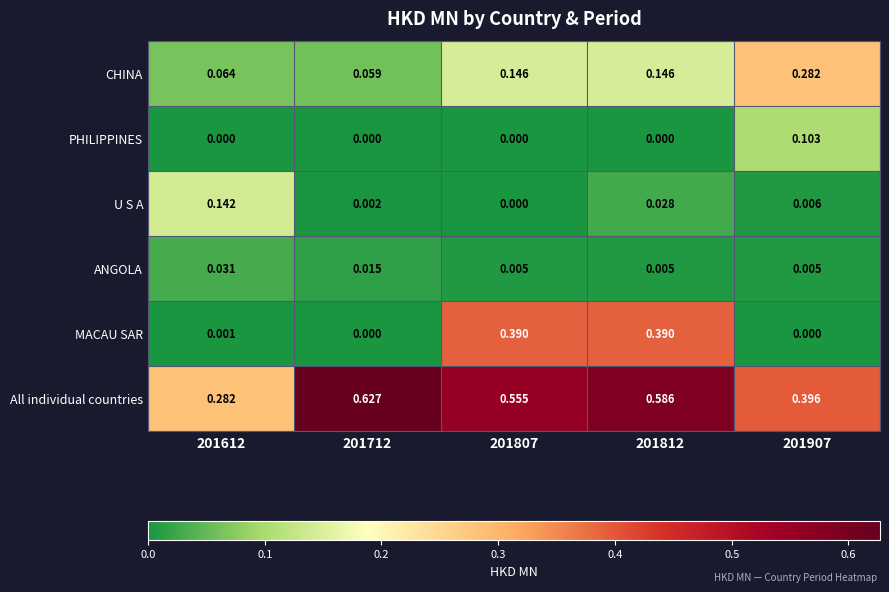

Rank the series by their maximum value, from lowest to highest.

ANGOLA, PHILIPPINES, U S A, CHINA, MACAU SAR, All individual countries